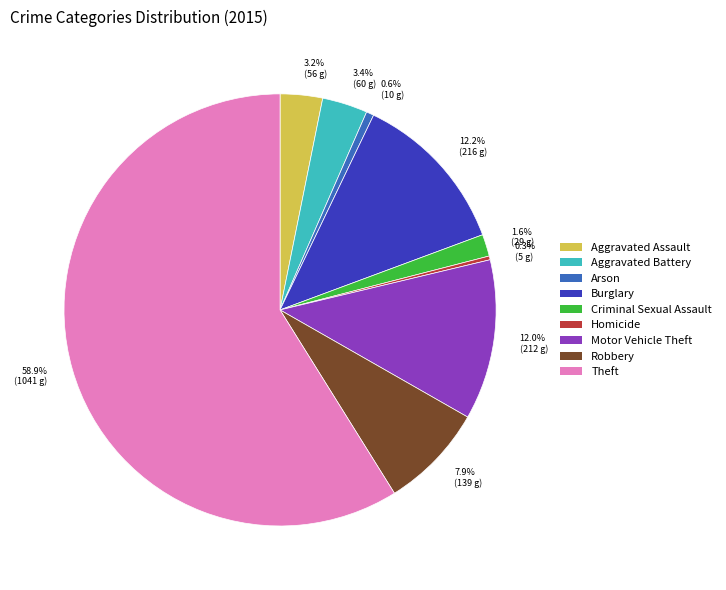

Which has a higher value, Aggravated Assault or Motor Vehicle Theft?

Motor Vehicle Theft